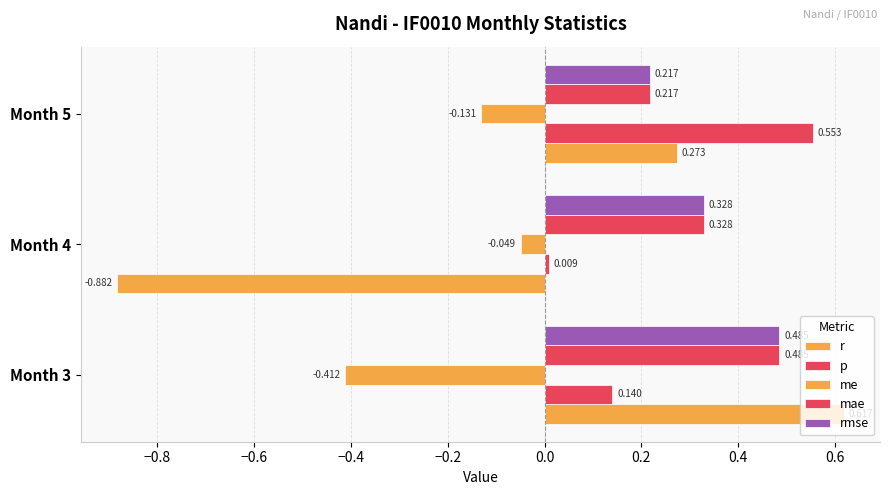

How many distinct data groups are displayed?

5